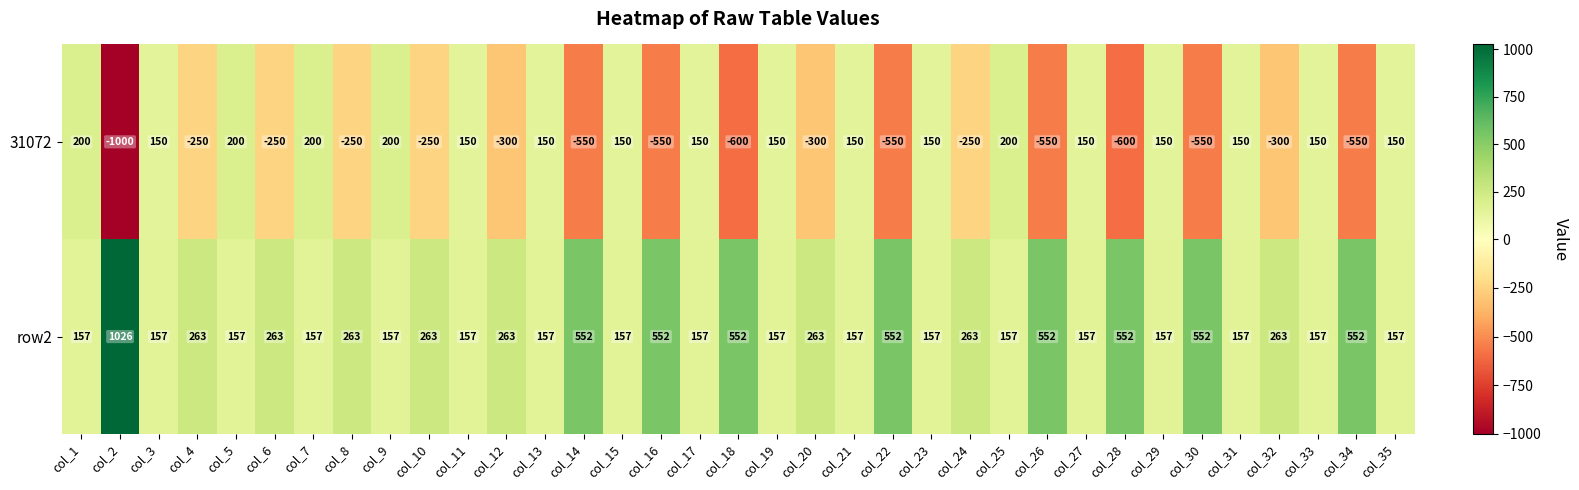

What is the minimum value shown in the chart?

-1000